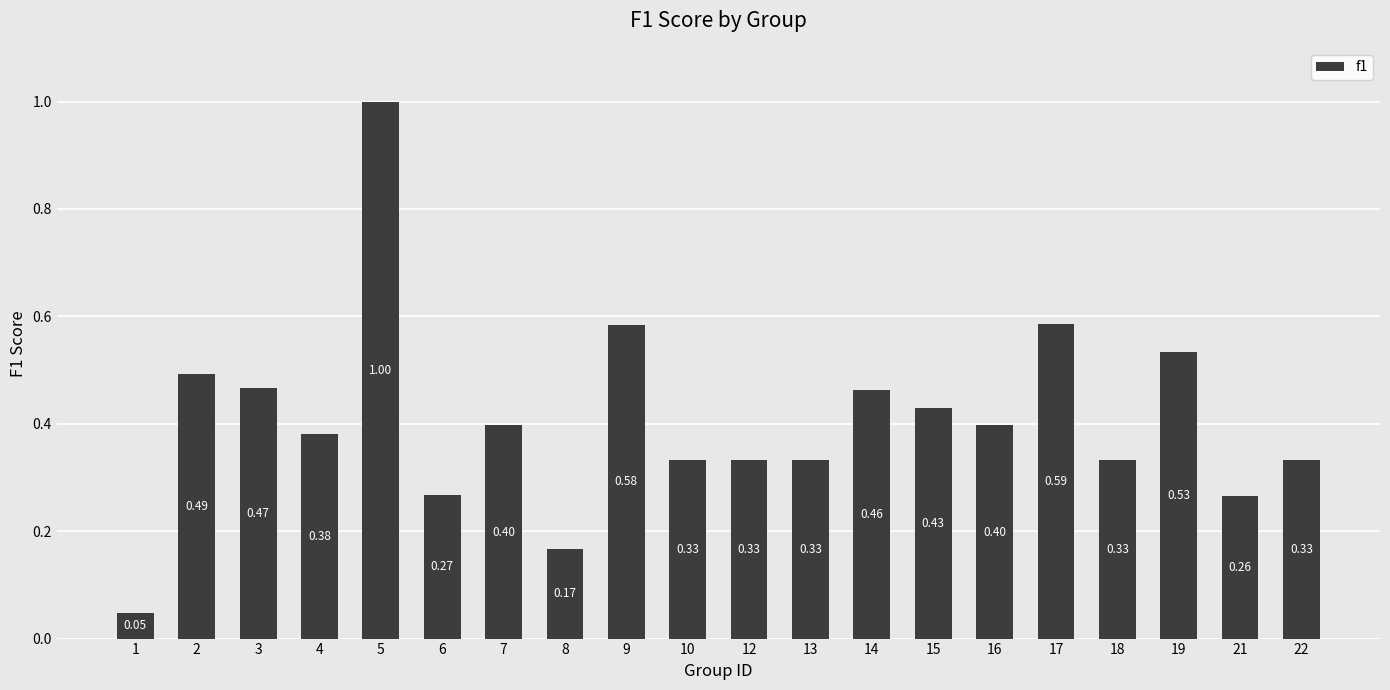

What is the change in value from 3 to 9?

+0.1